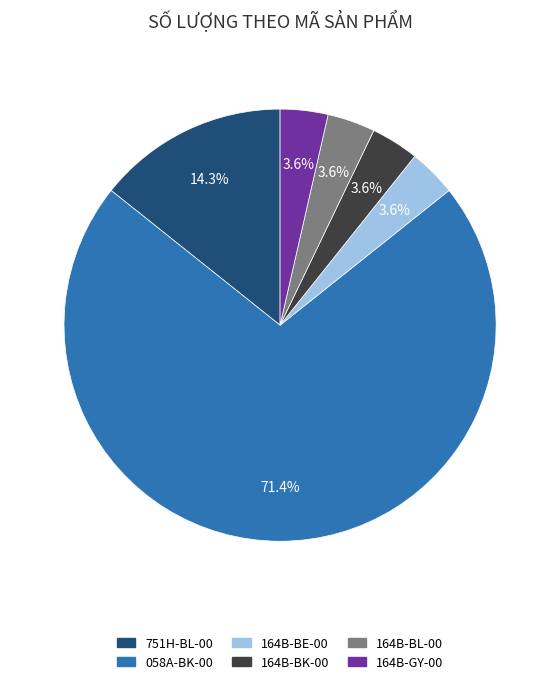

Which has a higher value, 164B-GY-00 or 058A-BK-00?

058A-BK-00